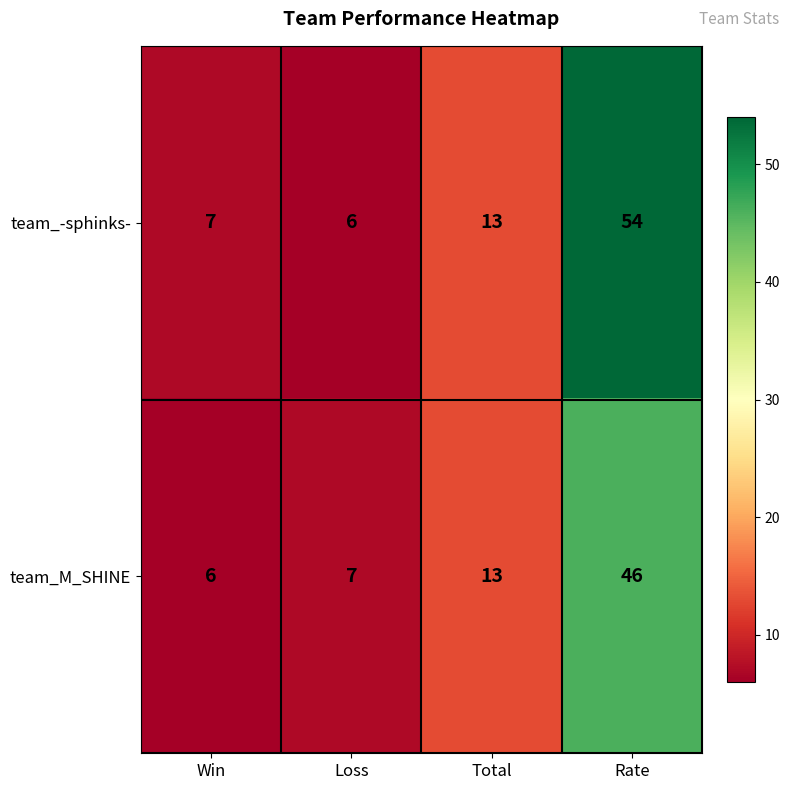

How many series are shown in this chart?

2